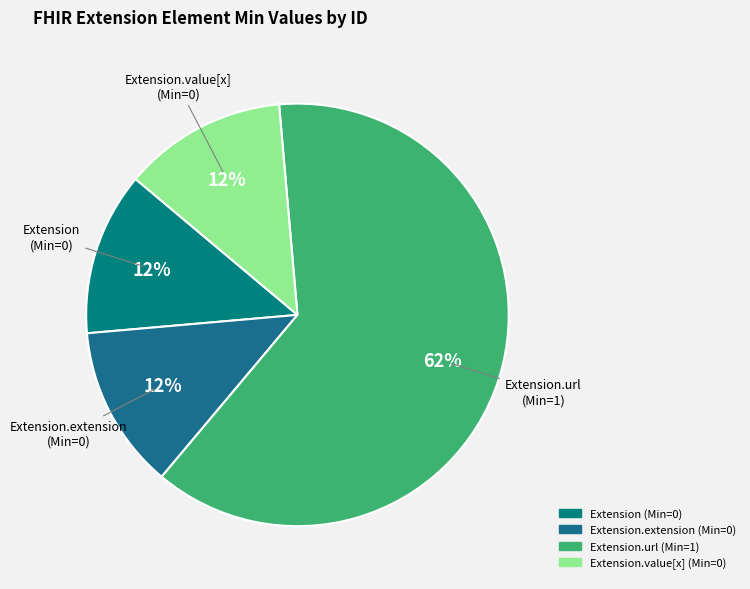

How many slices are in this pie chart?

4